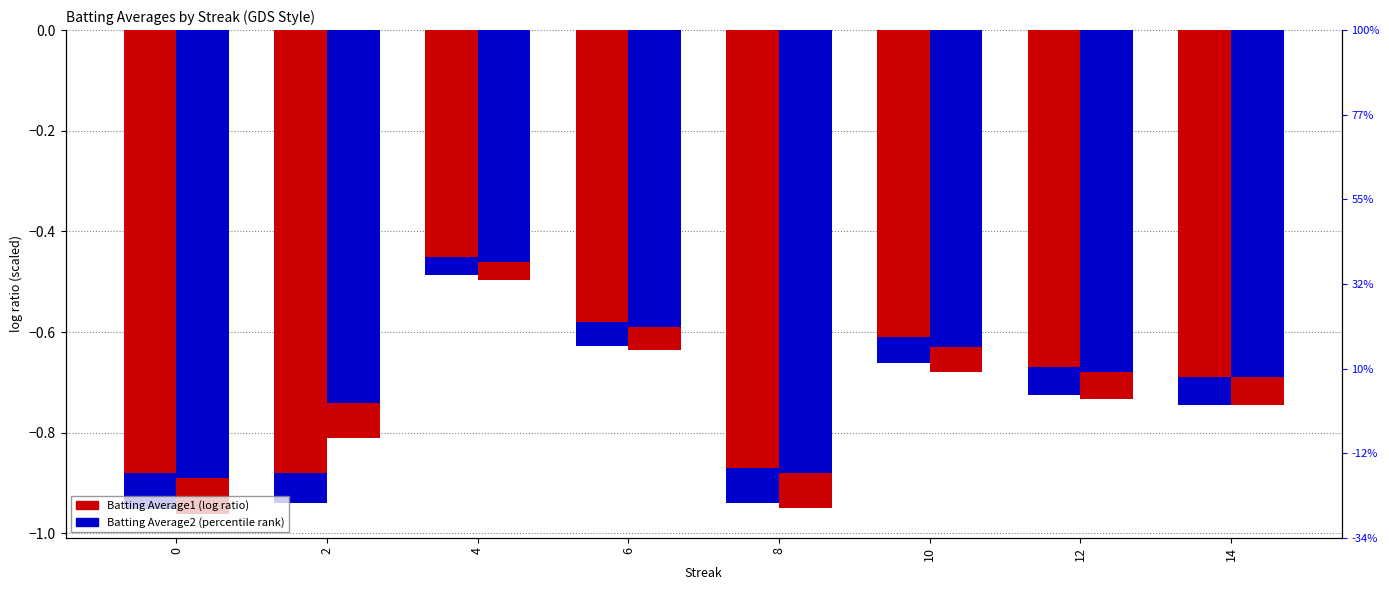

Reading left to right, what are all the values shown in this chart?

Batting Average1: -0.9	-0.9	-0.4	-0.6	-0.9	-0.6	-0.7	-0.7
Batting Average2: -0.9	-0.7	-0.5	-0.6	-0.9	-0.6	-0.7	-0.7